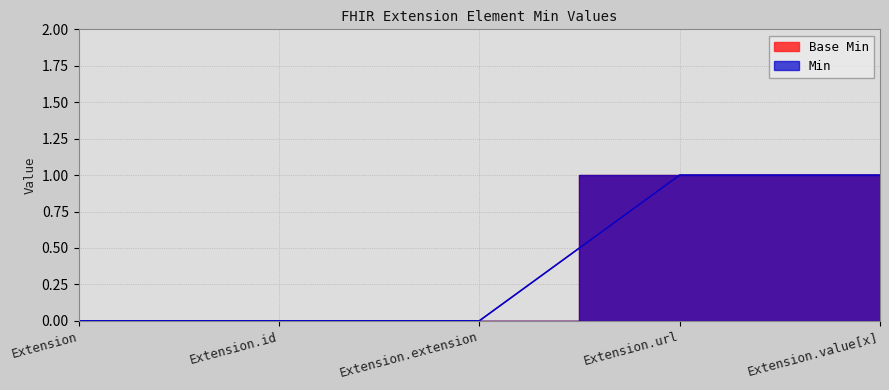

True or false: Base Min and Min cross at least once.

False